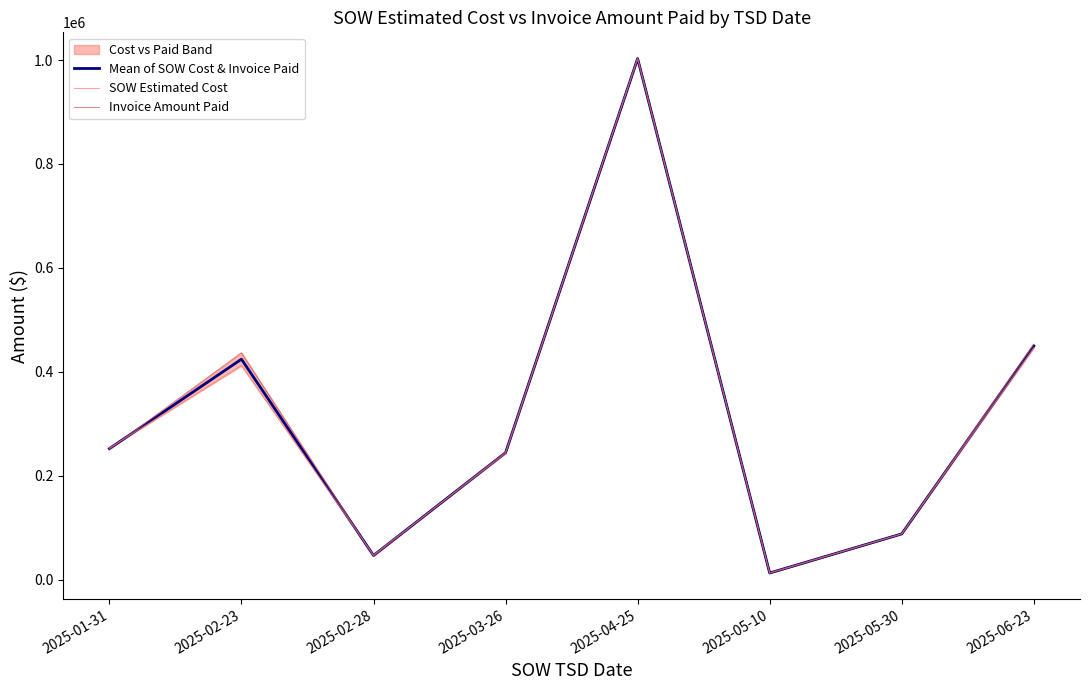

At which label does Invoice Amount Paid reach its minimum?

2025-05-10